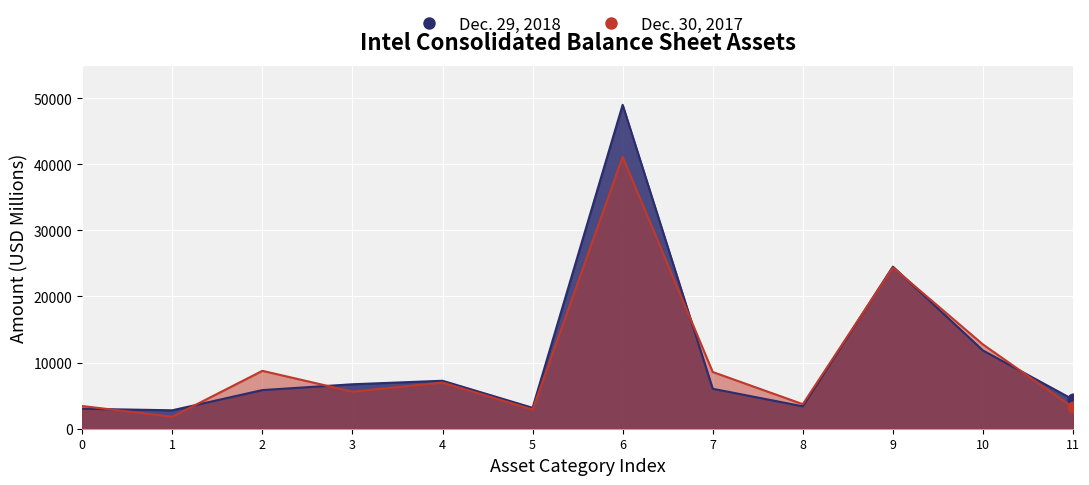

Is the value of Dec. 30, 2017 at 9 greater than the value of Dec. 29, 2018 at 4?

Yes